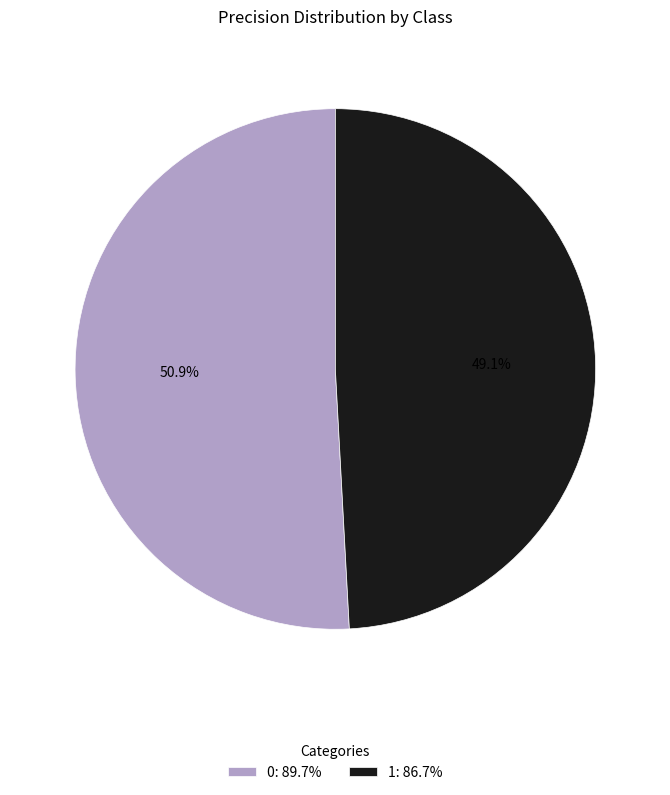

Is it true that 0 is 62% of the pie?

False